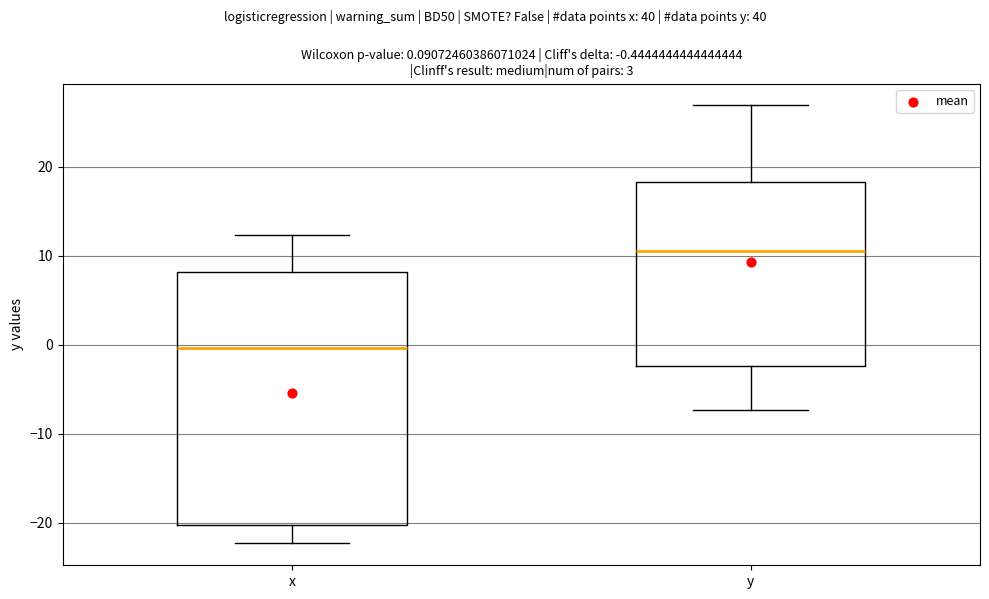

Which box has the lowest median line?

x